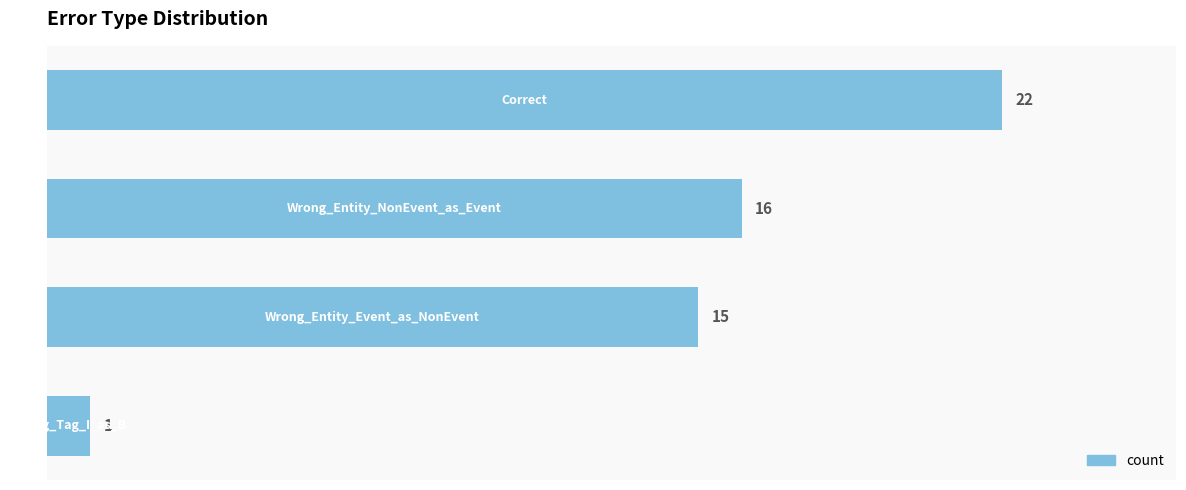

How many data points does each series have?

4